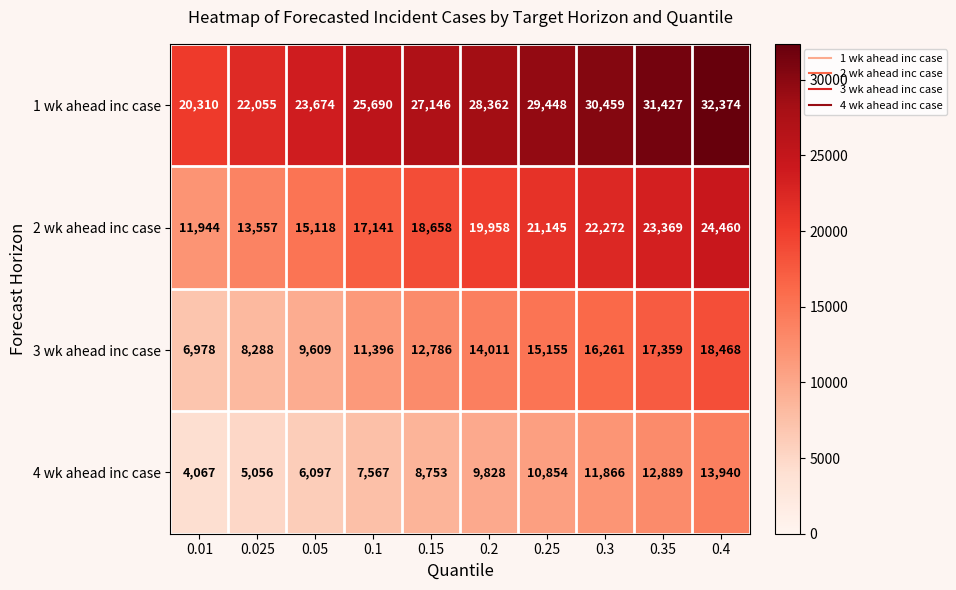

Which series has the largest total across all categories?

1 wk ahead inc case